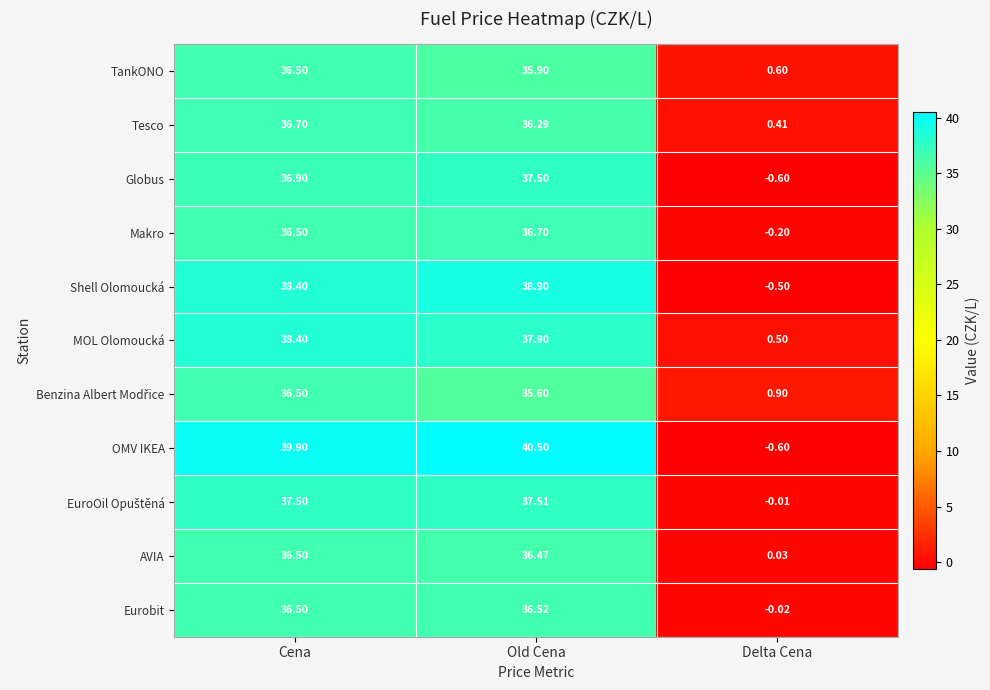

Is the value of Tesco at Delta Cena greater than the value of Shell Olomoucká at Delta Cena?

Yes